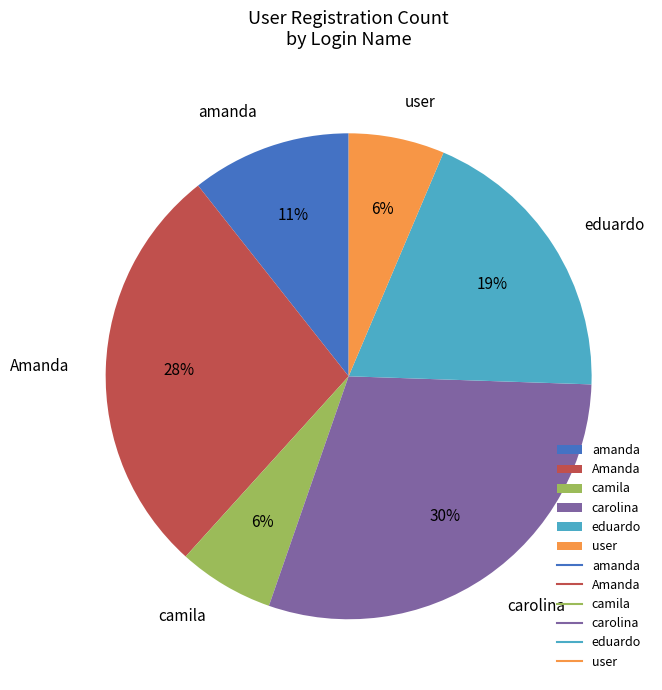

To the nearest percent, what percentage of the pie is amanda?

11%